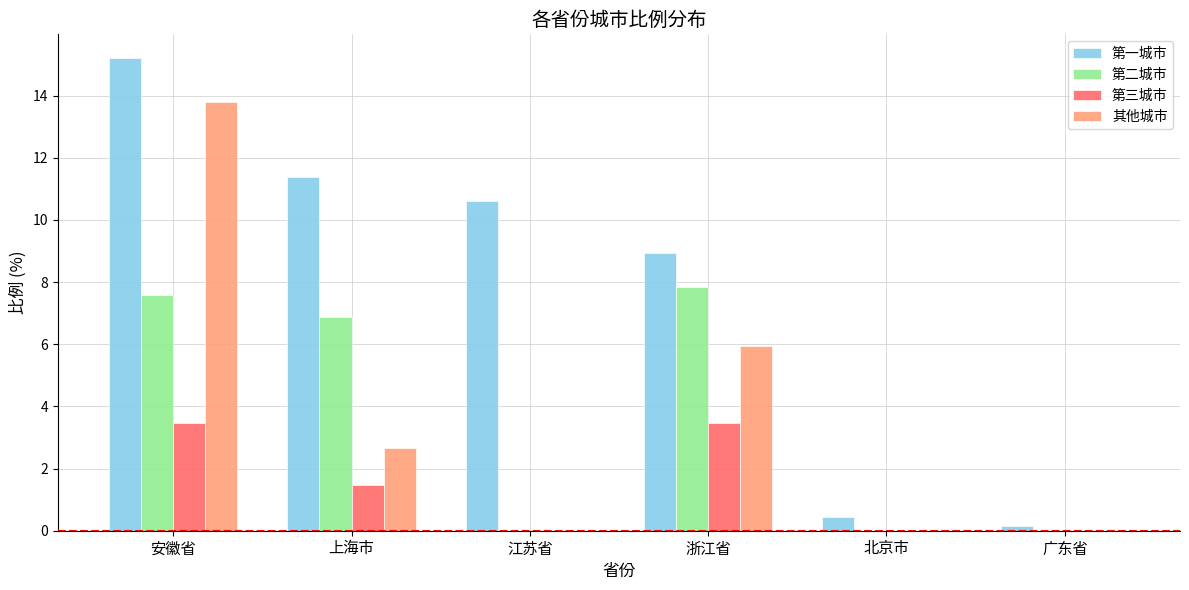

What value does the 第二城市 series have at 安徽省?

7.6